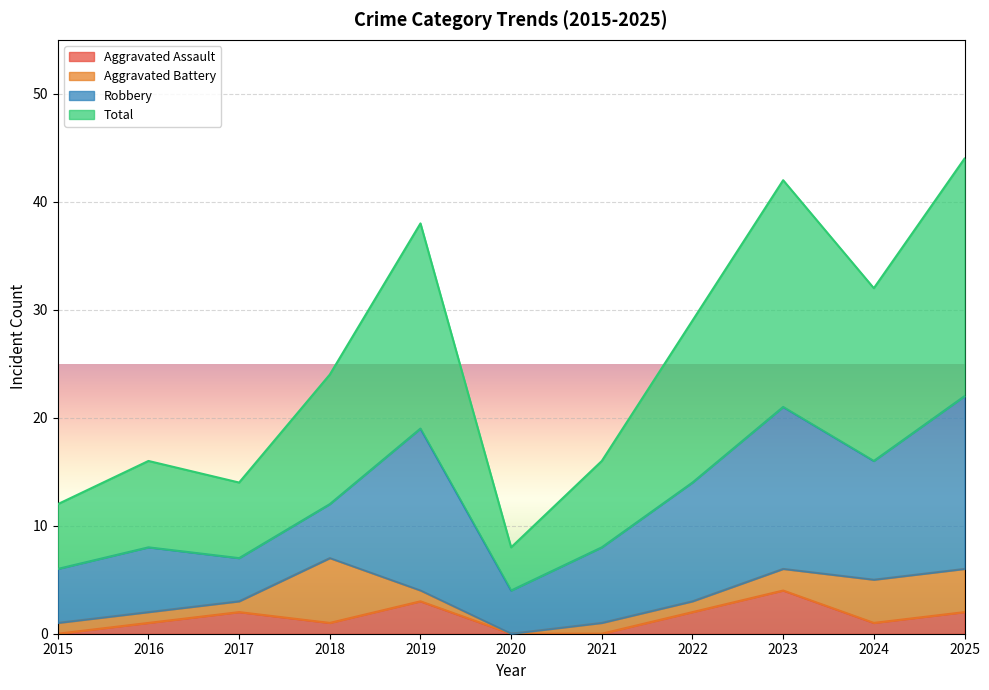

Where is the first local minimum for Aggravated Assault?

2018